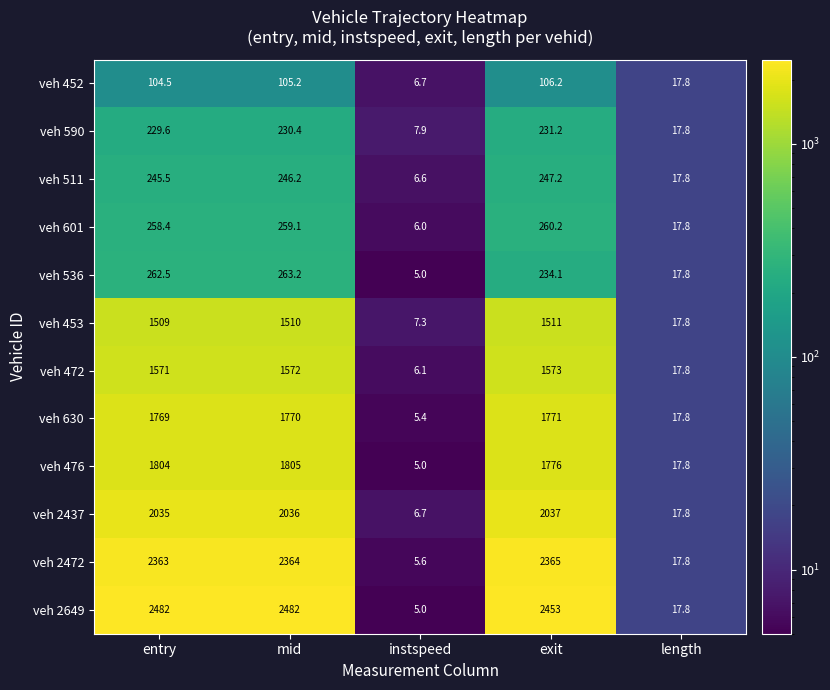

What is the highest value of the veh 476 series?

1805.0